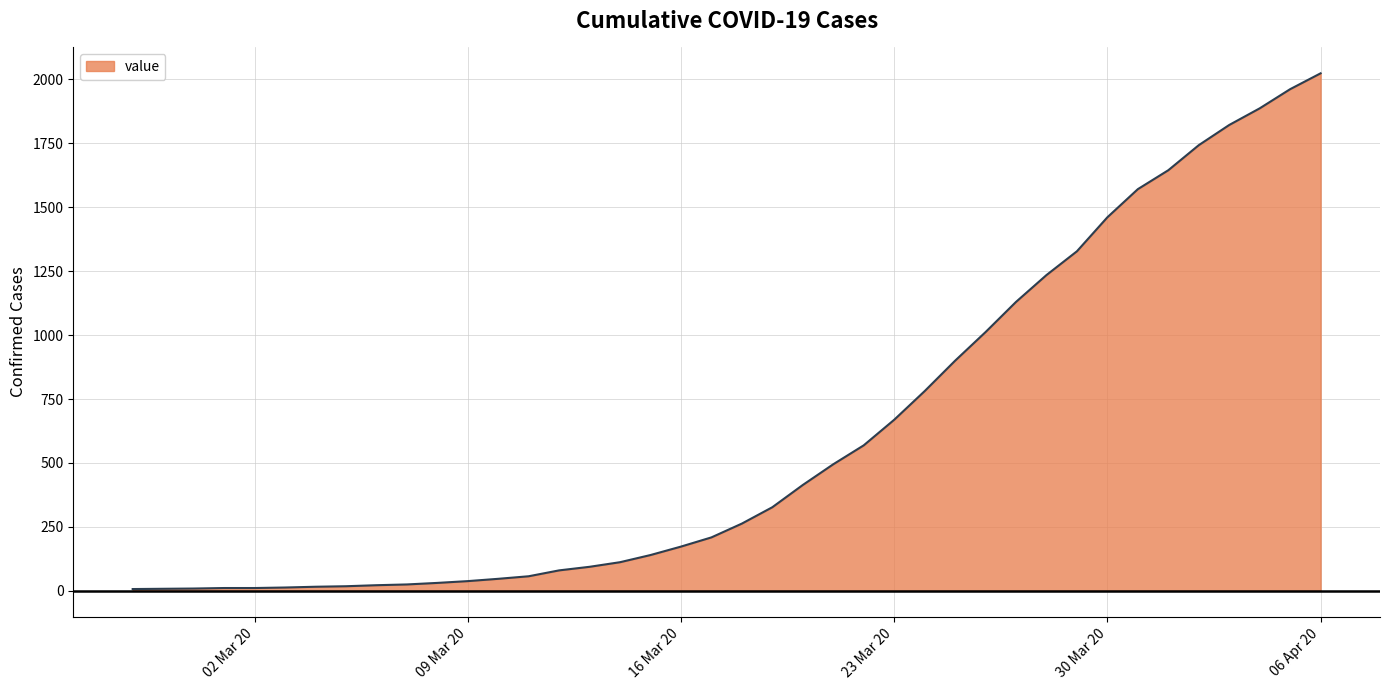

What is the maximum value shown in the chart?

2024